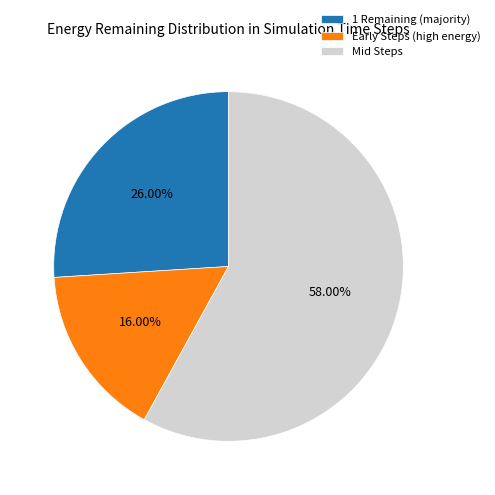

To the nearest percent, what is the difference between the largest and smallest slice percentages?

42%